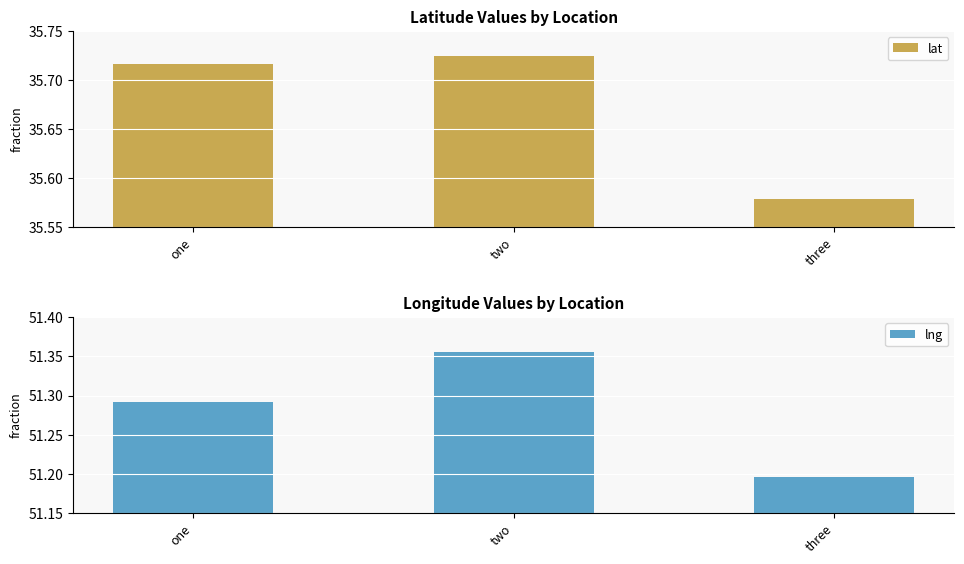

Read the lng value at one.

51.3